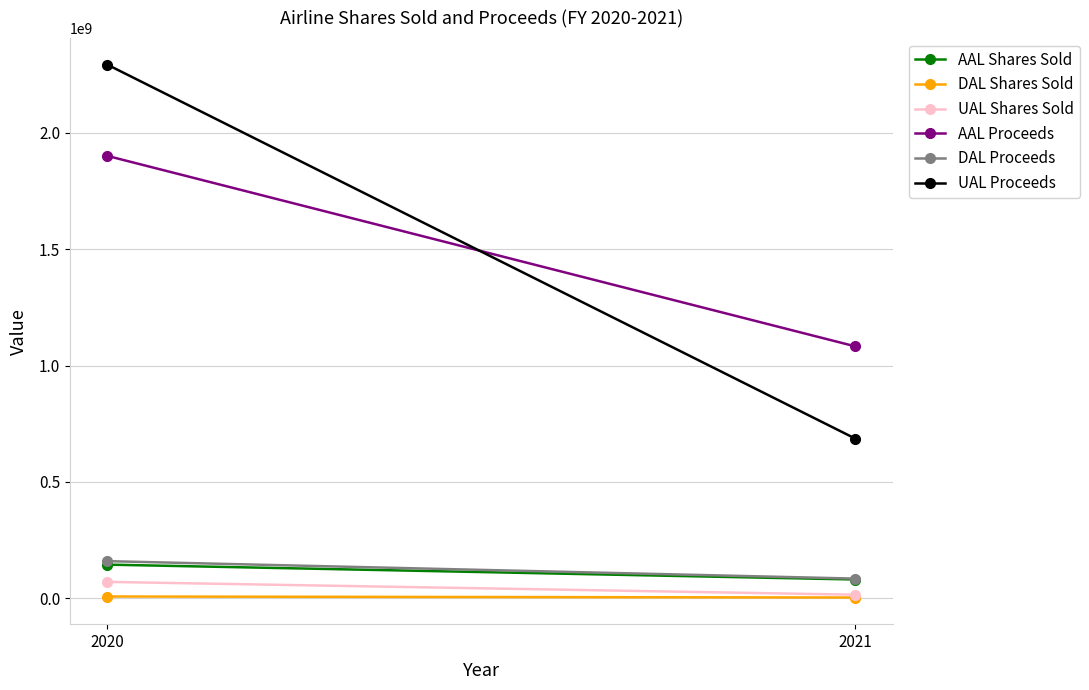

The DAL Shares Sold series shows 3254695.1 at 2020. True or false?

False